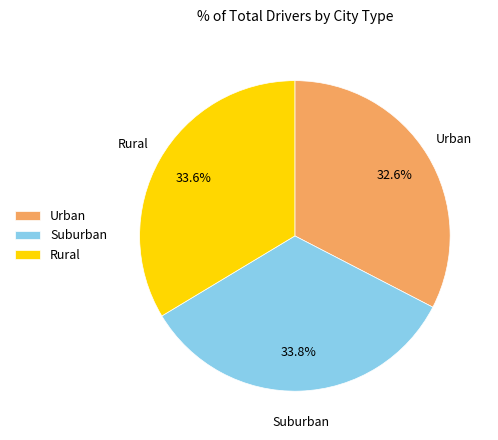

How many segments does this pie chart have?

3